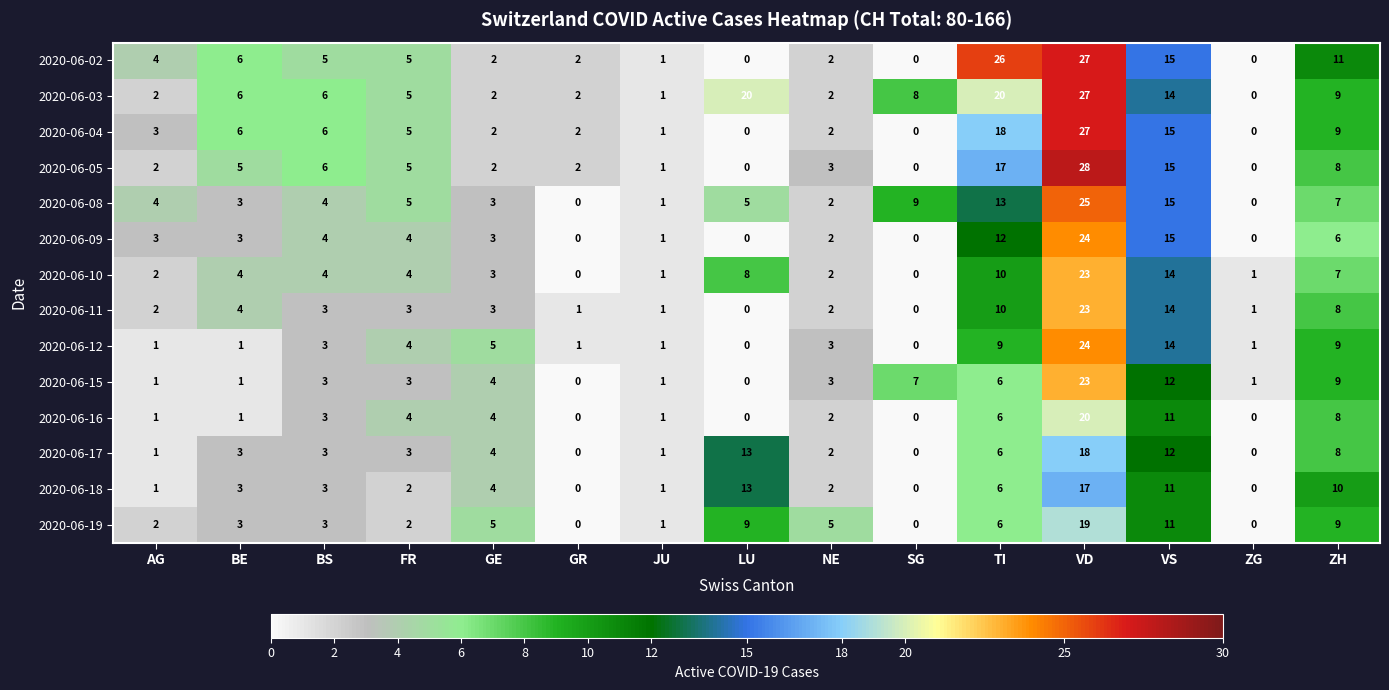

The value of 2020-06-15 at JU is 2. True or false?

False